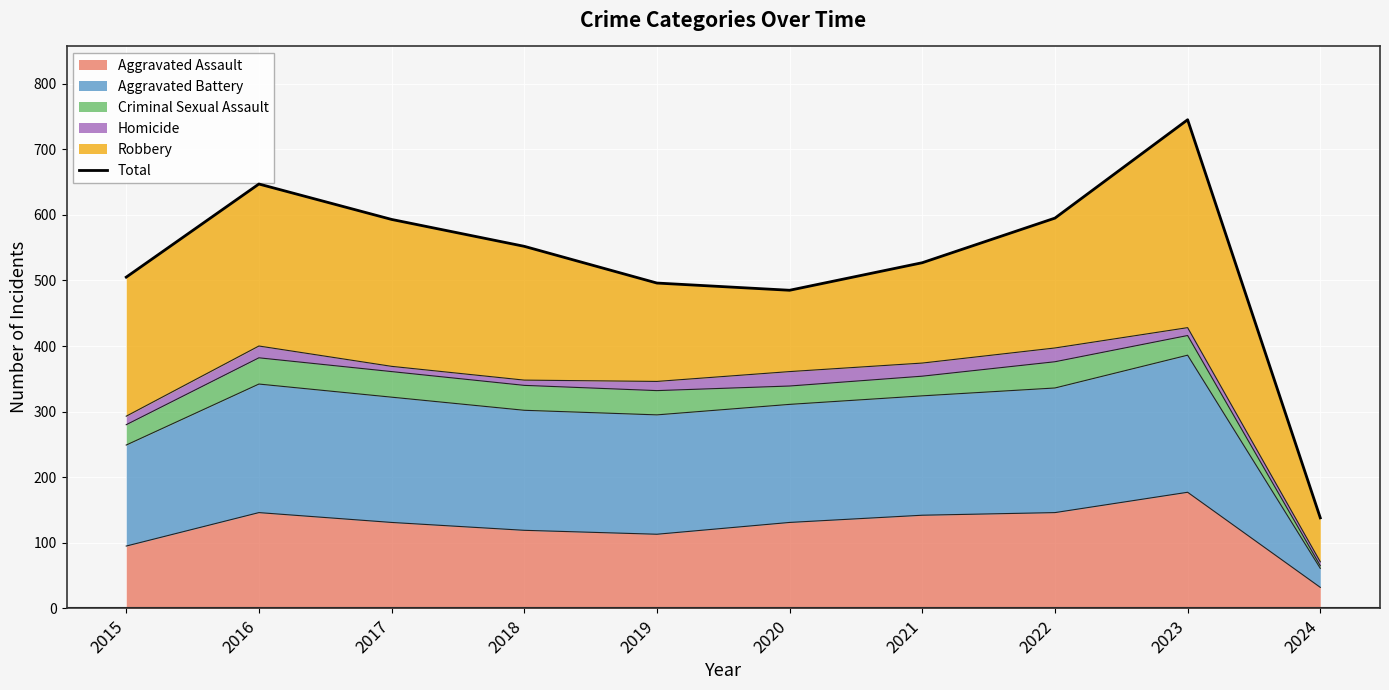

Reading left to right, extract all data points from this chart.

505	647	593	552	496	485	527	595	745	138